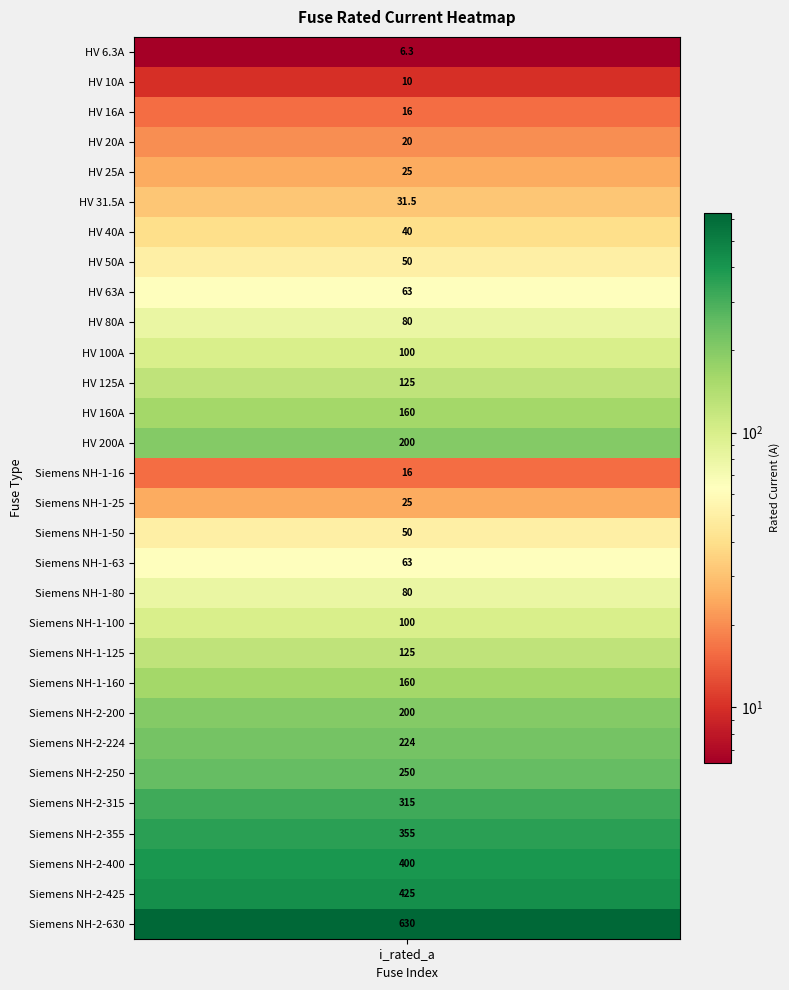

Where does the data first go above 100?

11